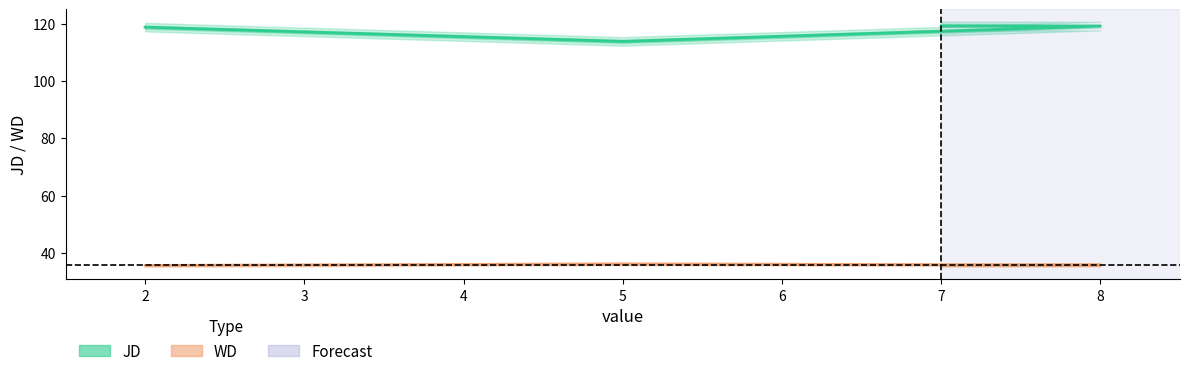

Count the WD values in the range 35 to 36.

3